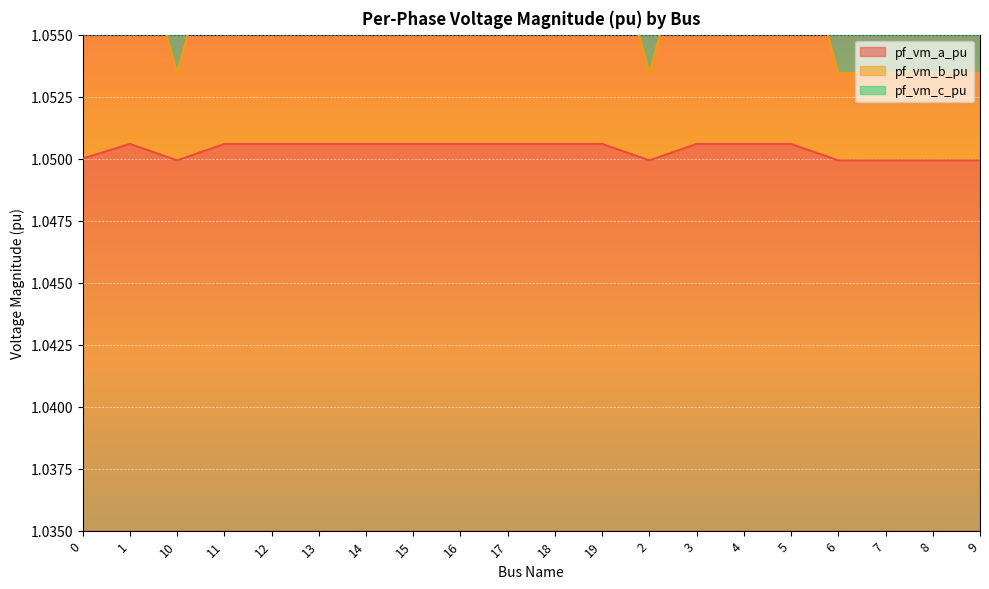

At how many categories does at least one series exceed 1?

20